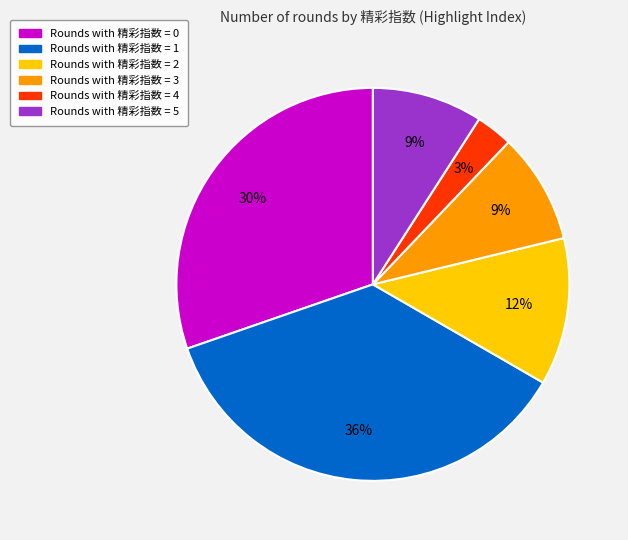

Does any single category account for the majority?

No